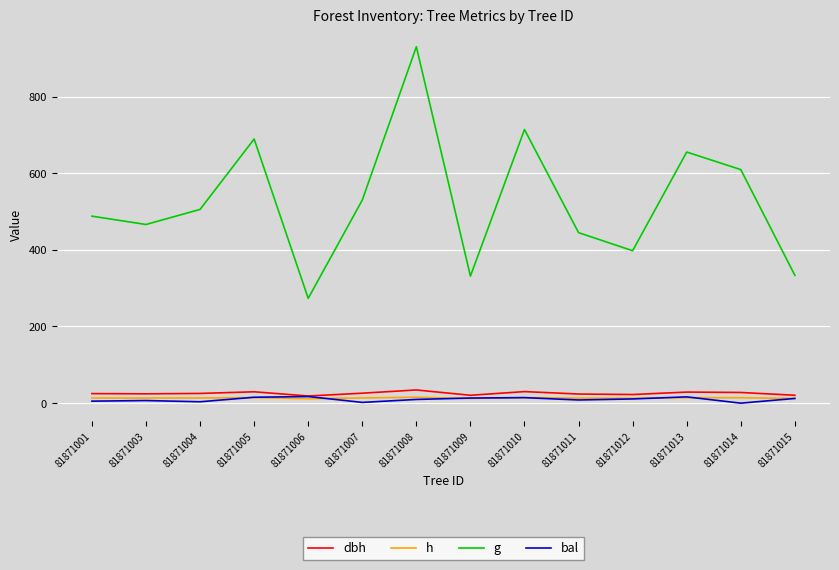

The g series shows 821.4 at 81871007. True or false?

False